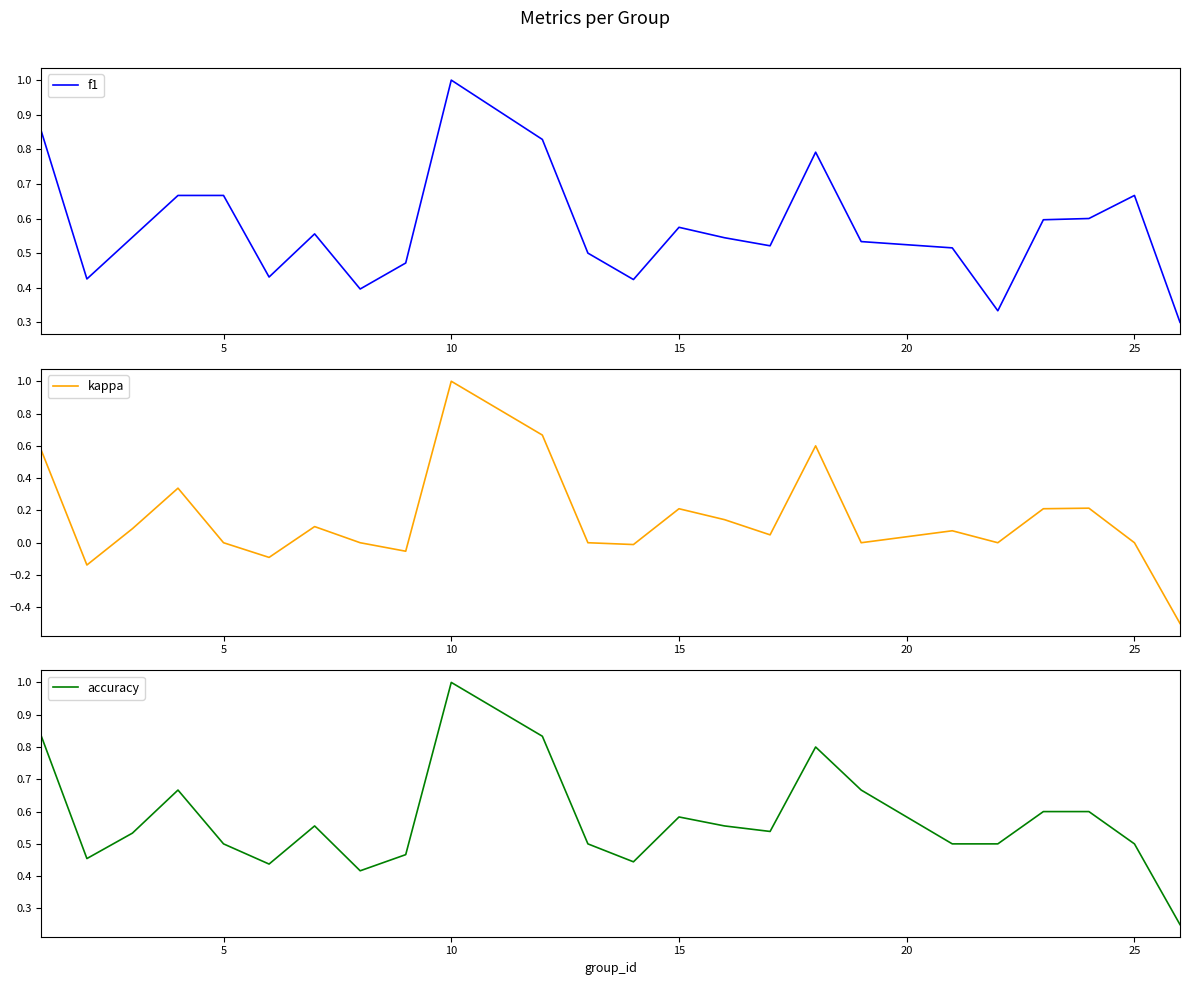

What is the greatest value displayed?

1.0